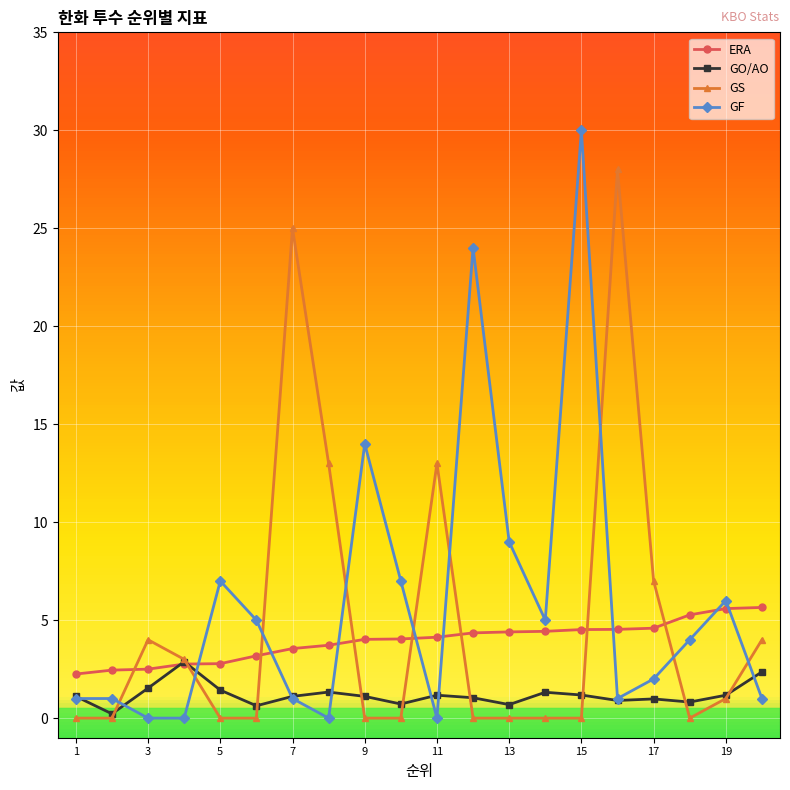

Does the chart have visible grid lines?

Yes